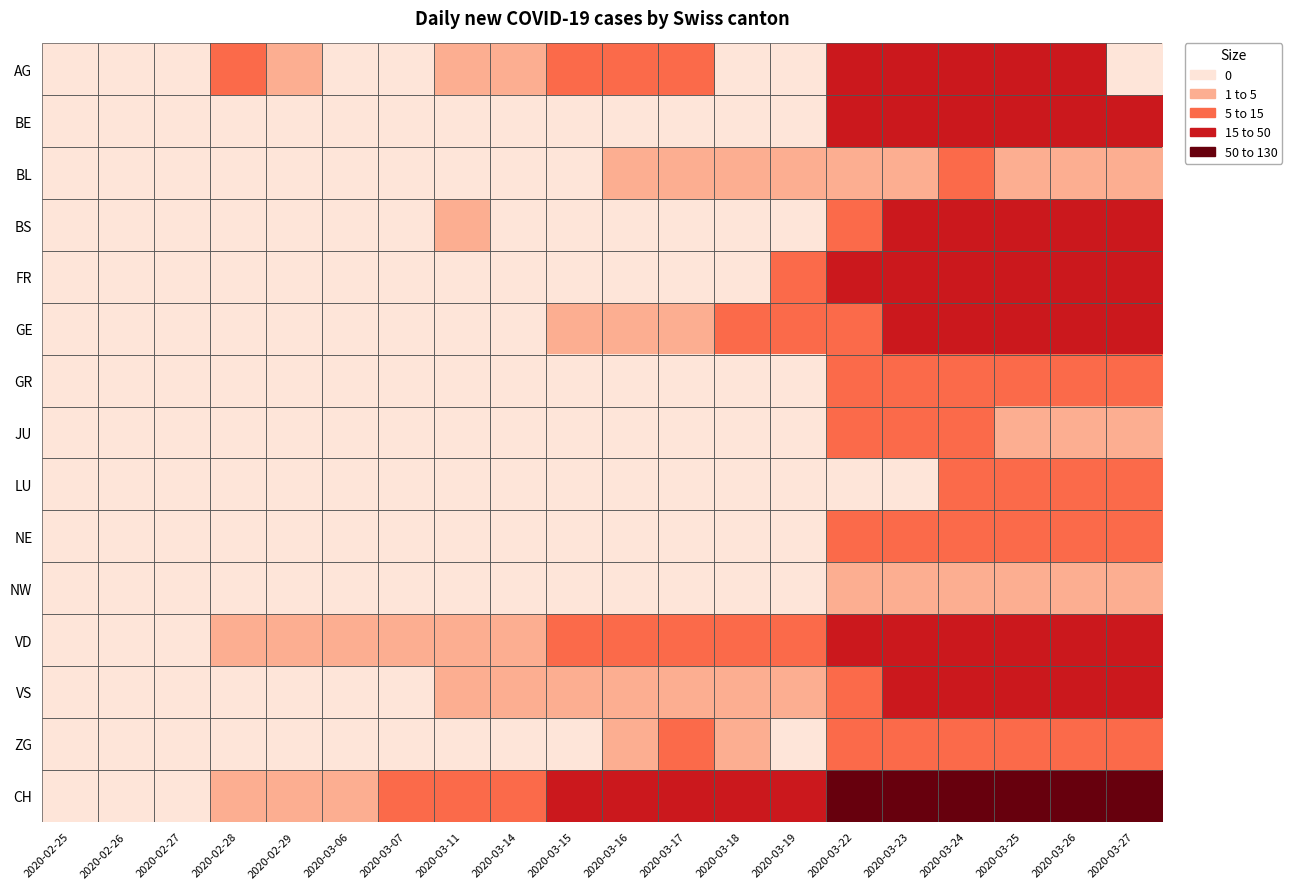

Reading left to right, transcribe all the data shown in this chart.

AG: 2020-02-25=0	2020-02-26=0	2020-02-27=0	2020-02-28=6	2020-02-29=4	2020-03-06=0	2020-03-07=0	2020-03-11=3	2020-03-14=2	2020-03-15=5	2020-03-16=10	2020-03-17=12	2020-03-18=0	2020-03-19=0	2020-03-22=25	2020-03-23=25	2020-03-24=27	2020-03-25=27	2020-03-26=27	2020-03-27=0
BE: 2020-02-25=0	2020-02-26=0	2020-02-27=0	2020-02-28=0	2020-02-29=0	2020-03-06=0	2020-03-07=0	2020-03-11=0	2020-03-14=0	2020-03-15=0	2020-03-16=0	2020-03-17=0	2020-03-18=0	2020-03-19=0	2020-03-22=21	2020-03-23=23	2020-03-24=26	2020-03-25=24	2020-03-26=30	2020-03-27=35
BL: 2020-02-25=0	2020-02-26=0	2020-02-27=0	2020-02-28=0	2020-02-29=0	2020-03-06=0	2020-03-07=0	2020-03-11=0	2020-03-14=0	2020-03-15=0	2020-03-16=2	2020-03-17=2	2020-03-18=2	2020-03-19=2	2020-03-22=2	2020-03-23=4	2020-03-24=5	2020-03-25=2	2020-03-26=2	2020-03-27=2
BS: 2020-02-25=0	2020-02-26=0	2020-02-27=0	2020-02-28=0	2020-02-29=0	2020-03-06=0	2020-03-07=0	2020-03-11=2	2020-03-14=0	2020-03-15=0	2020-03-16=0	2020-03-17=0	2020-03-18=0	2020-03-19=0	2020-03-22=12	2020-03-23=15	2020-03-24=16	2020-03-25=17	2020-03-26=17	2020-03-27=16
FR: 2020-02-25=0	2020-02-26=0	2020-02-27=0	2020-02-28=0	2020-02-29=0	2020-03-06=0	2020-03-07=0	2020-03-11=0	2020-03-14=0	2020-03-15=0	2020-03-16=0	2020-03-17=0	2020-03-18=0	2020-03-19=5	2020-03-22=16	2020-03-23=20	2020-03-24=23	2020-03-25=23	2020-03-26=21	2020-03-27=21
GE: 2020-02-25=0	2020-02-26=0	2020-02-27=0	2020-02-28=0	2020-02-29=0	2020-03-06=0	2020-03-07=0	2020-03-11=0	2020-03-14=0	2020-03-15=3	2020-03-16=4	2020-03-17=4	2020-03-18=6	2020-03-19=7	2020-03-22=8	2020-03-23=19	2020-03-24=20	2020-03-25=22	2020-03-26=25	2020-03-27=36
GR: 2020-02-25=0	2020-02-26=0	2020-02-27=0	2020-02-28=0	2020-02-29=0	2020-03-06=0	2020-03-07=0	2020-03-11=0	2020-03-14=0	2020-03-15=0	2020-03-16=0	2020-03-17=0	2020-03-18=0	2020-03-19=0	2020-03-22=9	2020-03-23=11	2020-03-24=11	2020-03-25=11	2020-03-26=11	2020-03-27=11
JU: 2020-02-25=0	2020-02-26=0	2020-02-27=0	2020-02-28=0	2020-02-29=0	2020-03-06=0	2020-03-07=0	2020-03-11=0	2020-03-14=0	2020-03-15=0	2020-03-16=0	2020-03-17=0	2020-03-18=0	2020-03-19=0	2020-03-22=5	2020-03-23=5	2020-03-24=5	2020-03-25=3	2020-03-26=3	2020-03-27=3
LU: 2020-02-25=0	2020-02-26=0	2020-02-27=0	2020-02-28=0	2020-02-29=0	2020-03-06=0	2020-03-07=0	2020-03-11=0	2020-03-14=0	2020-03-15=0	2020-03-16=0	2020-03-17=0	2020-03-18=0	2020-03-19=0	2020-03-22=0	2020-03-23=0	2020-03-24=12	2020-03-25=11	2020-03-26=12	2020-03-27=12
NE: 2020-02-25=0	2020-02-26=0	2020-02-27=0	2020-02-28=0	2020-02-29=0	2020-03-06=0	2020-03-07=0	2020-03-11=0	2020-03-14=0	2020-03-15=0	2020-03-16=0	2020-03-17=0	2020-03-18=0	2020-03-19=0	2020-03-22=12	2020-03-23=14	2020-03-24=14	2020-03-25=12	2020-03-26=11	2020-03-27=10
NW: 2020-02-25=0	2020-02-26=0	2020-02-27=0	2020-02-28=0	2020-02-29=0	2020-03-06=0	2020-03-07=0	2020-03-11=0	2020-03-14=0	2020-03-15=0	2020-03-16=0	2020-03-17=0	2020-03-18=0	2020-03-19=0	2020-03-22=1	2020-03-23=1	2020-03-24=2	2020-03-25=2	2020-03-26=2	2020-03-27=2
VD: 2020-02-25=0	2020-02-26=0	2020-02-27=0	2020-02-28=1	2020-02-29=1	2020-03-06=2	2020-03-07=4	2020-03-11=3	2020-03-14=1	2020-03-15=5	2020-03-16=6	2020-03-17=8	2020-03-18=7	2020-03-19=8	2020-03-22=15	2020-03-23=24	2020-03-24=24	2020-03-25=23	2020-03-26=25	2020-03-27=28
VS: 2020-02-25=0	2020-02-26=0	2020-02-27=0	2020-02-28=0	2020-02-29=0	2020-03-06=0	2020-03-07=0	2020-03-11=1	2020-03-14=1	2020-03-15=1	2020-03-16=1	2020-03-17=1	2020-03-18=2	2020-03-19=2	2020-03-22=13	2020-03-23=25	2020-03-24=24	2020-03-25=23	2020-03-26=28	2020-03-27=36
ZG: 2020-02-25=0	2020-02-26=0	2020-02-27=0	2020-02-28=0	2020-02-29=0	2020-03-06=0	2020-03-07=0	2020-03-11=0	2020-03-14=0	2020-03-15=0	2020-03-16=1	2020-03-17=5	2020-03-18=1	2020-03-19=0	2020-03-22=5	2020-03-23=6	2020-03-24=5	2020-03-25=5	2020-03-26=7	2020-03-27=7
CH: 2020-02-25=0	2020-02-26=0	2020-02-27=0	2020-02-28=1	2020-02-29=1	2020-03-06=4	2020-03-07=6	2020-03-11=6	2020-03-14=13	2020-03-15=15	2020-03-16=22	2020-03-17=24	2020-03-18=40	2020-03-19=46	2020-03-22=57	2020-03-23=76	2020-03-24=85	2020-03-25=99	2020-03-26=105	2020-03-27=121